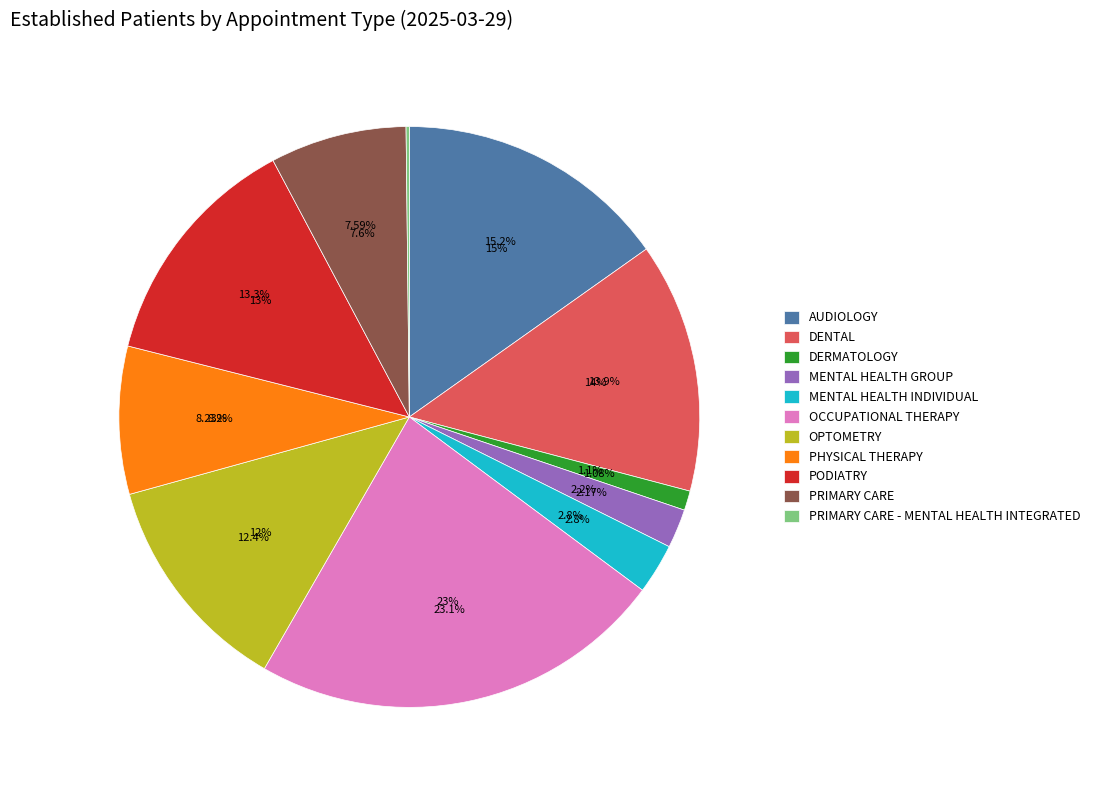

Between MENTAL HEALTH GROUP and MENTAL HEALTH INDIVIDUAL, which is larger?

MENTAL HEALTH INDIVIDUAL